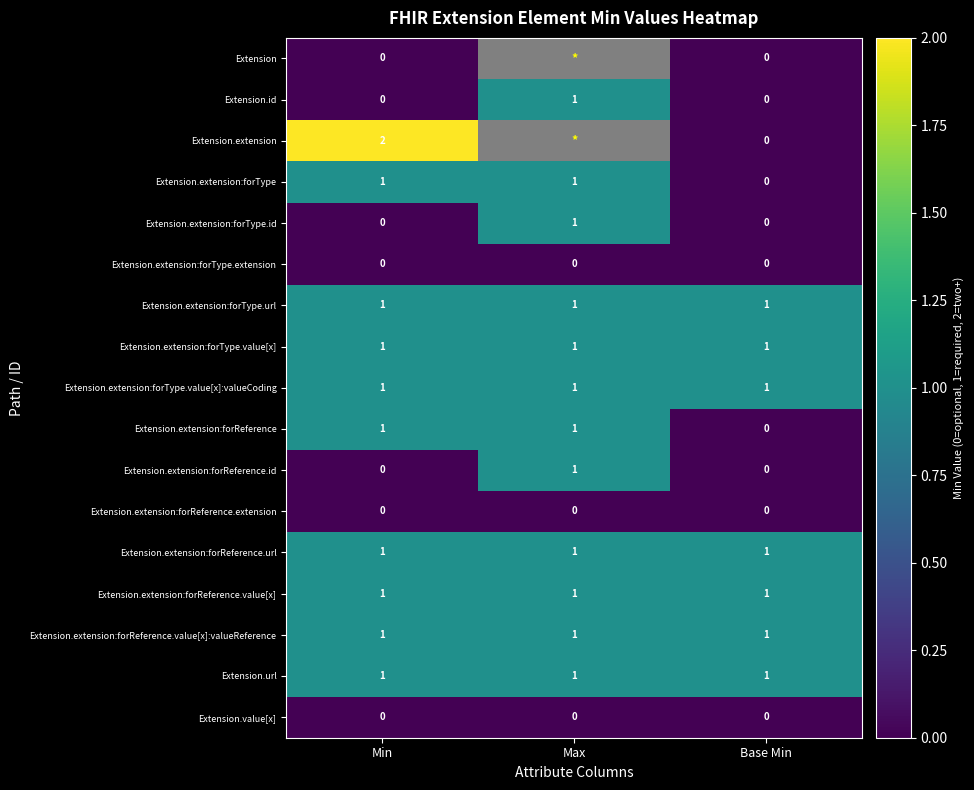

True or false: Extension.extension:forReference.id has a value of 1 at Max.

True